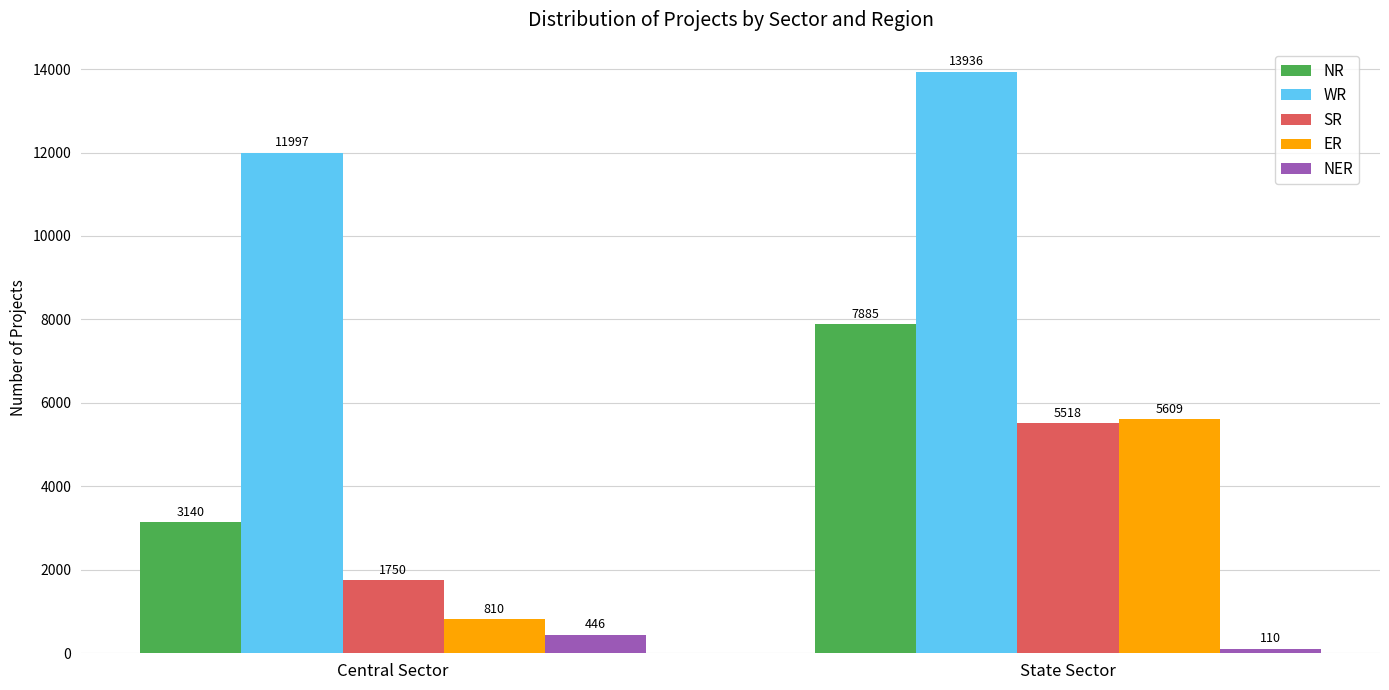

Where is SR nearest to the value 3634?

Central Sector